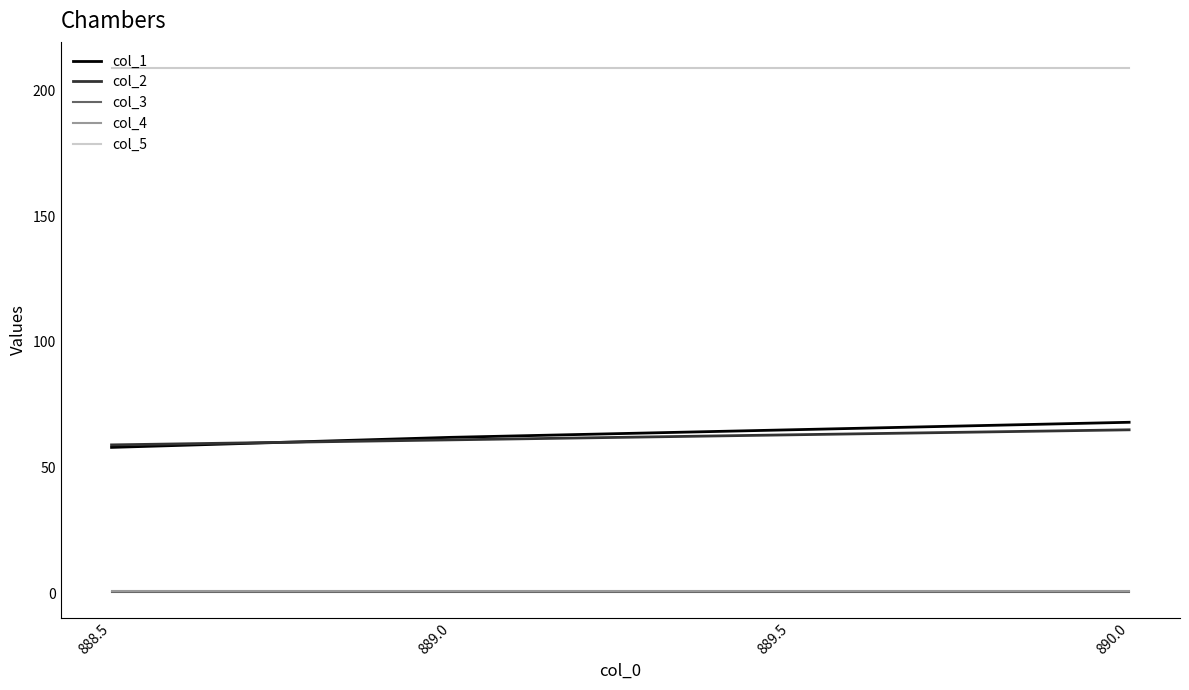

Reading left to right, extract all data points from this chart.

col_1: 58.0	62.0	65.0	68.0
col_2: 59.0	61.0	63.0	65.0
col_3: 0.5	0.5	0.5	0.5
col_4: 1.0	1.0	1.0	1.0
col_5: 209.0	209.0	209.0	209.0